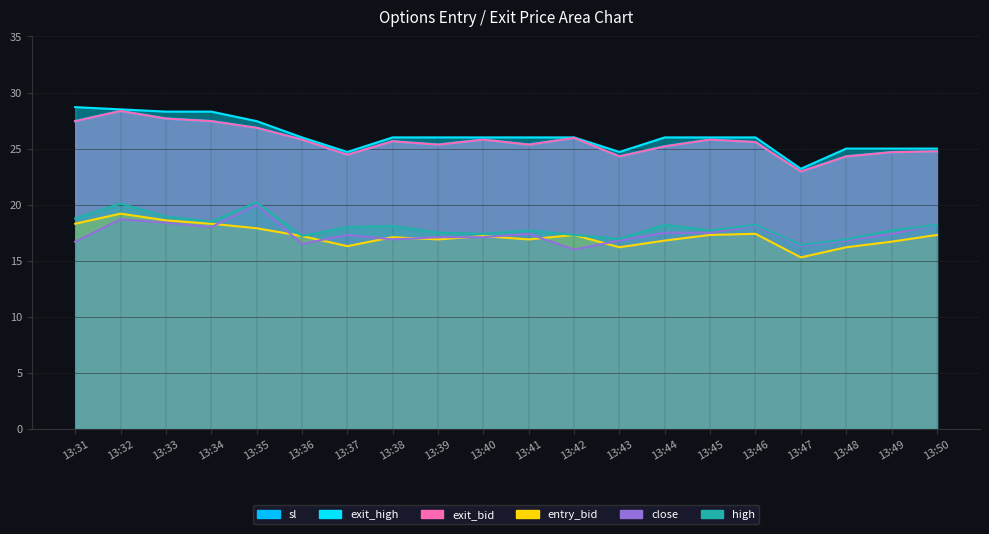

At which label is entry_bid closest to 17?

13:38